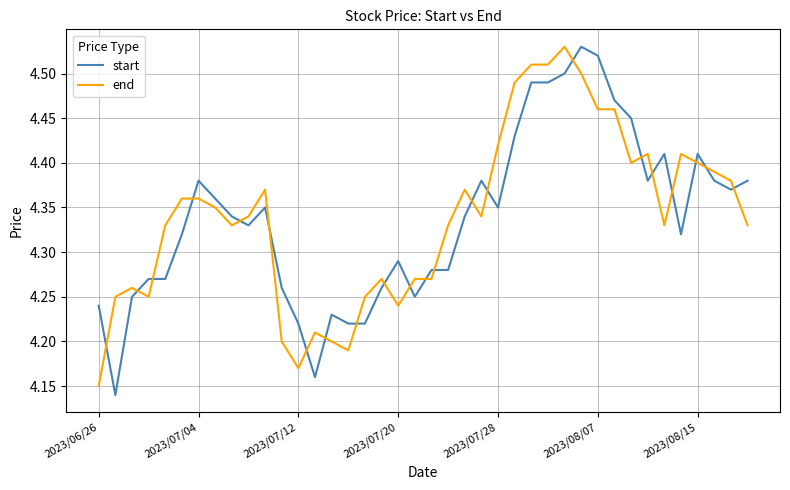

What is the difference between the second highest and second lowest values in the start series?

0.4